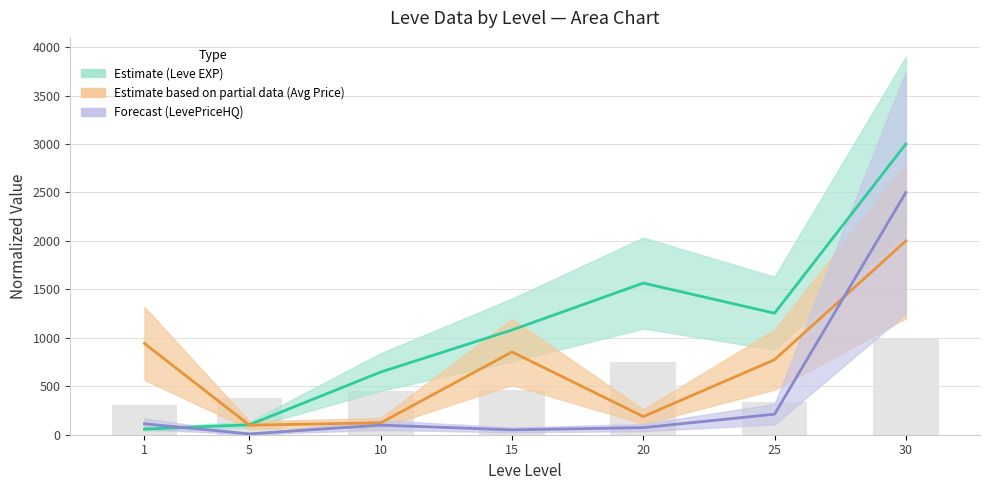

The value of currentAveragePriceHQ at 20 is 73.2. True or false?

True